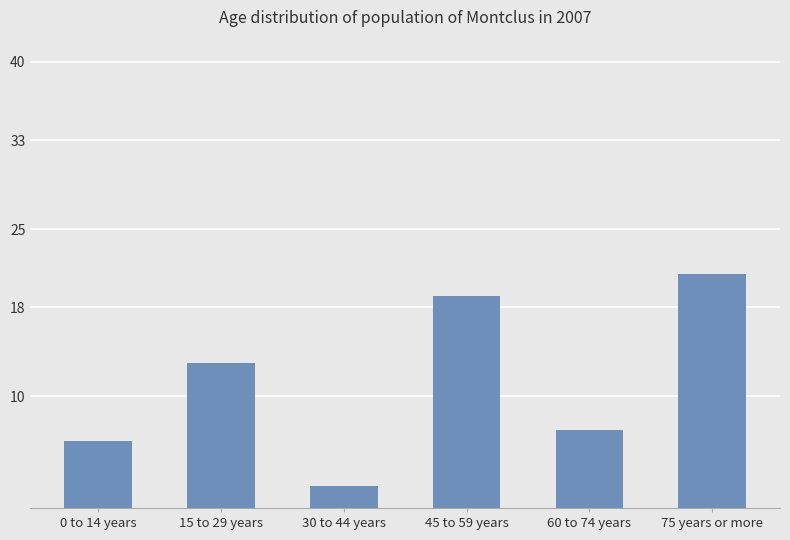

What is the label of the 6th bar from the left?

75 years or more